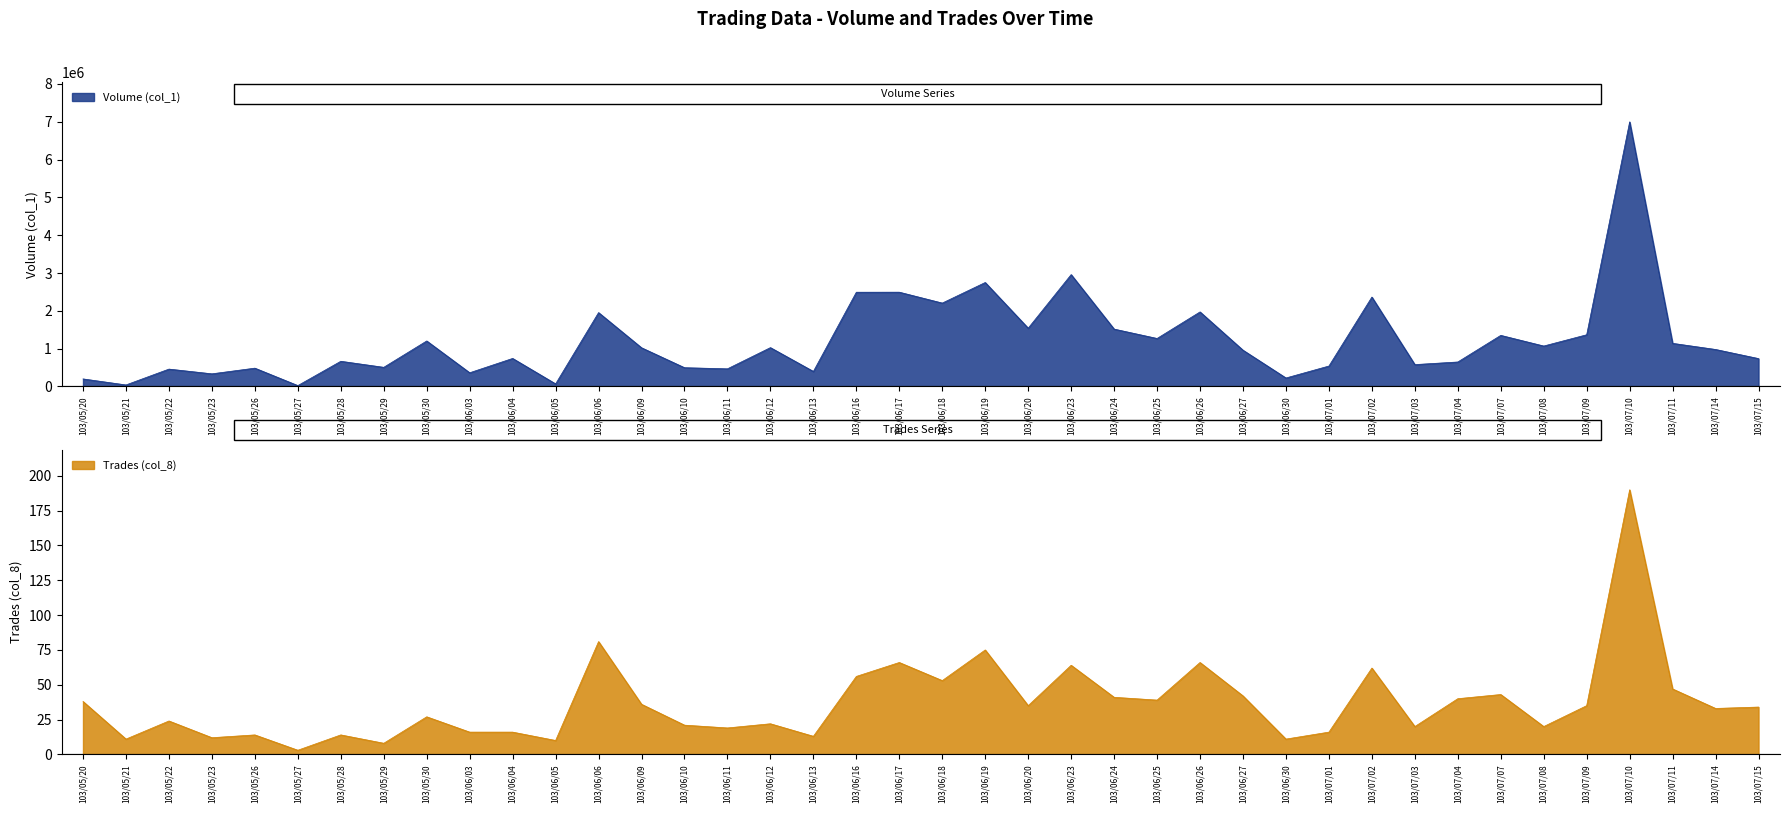

Is the value of Trades (col_8) at 103/06/06 greater than the value of Volume (col_1) at 103/07/15?

No